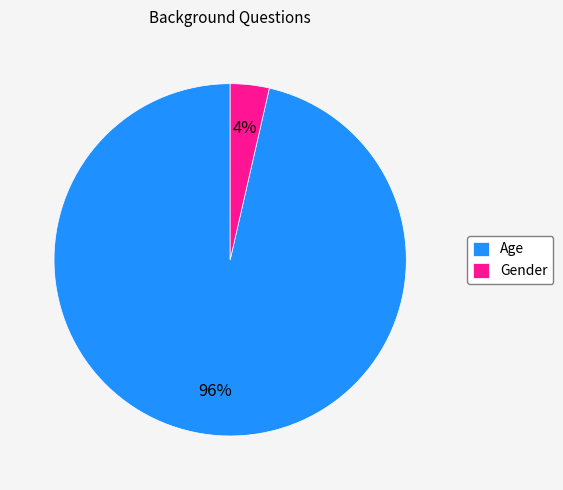

Rank the categories by value from lowest to highest.

Gender, Age